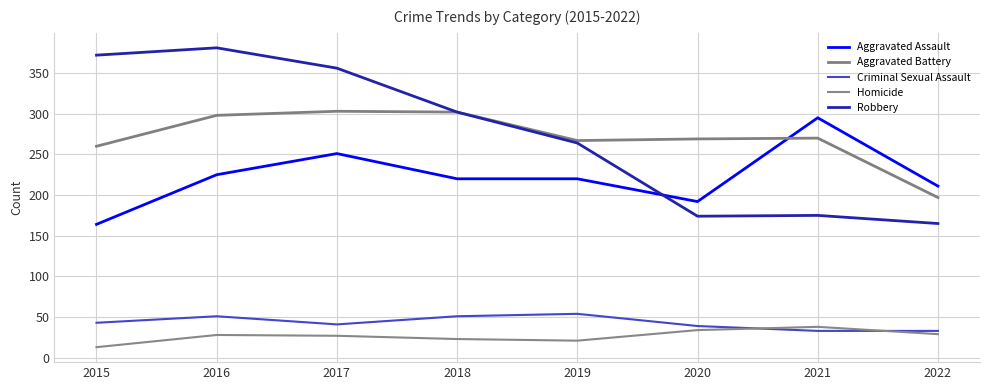

True or false: Aggravated Battery and Robbery intersect in this chart.

False